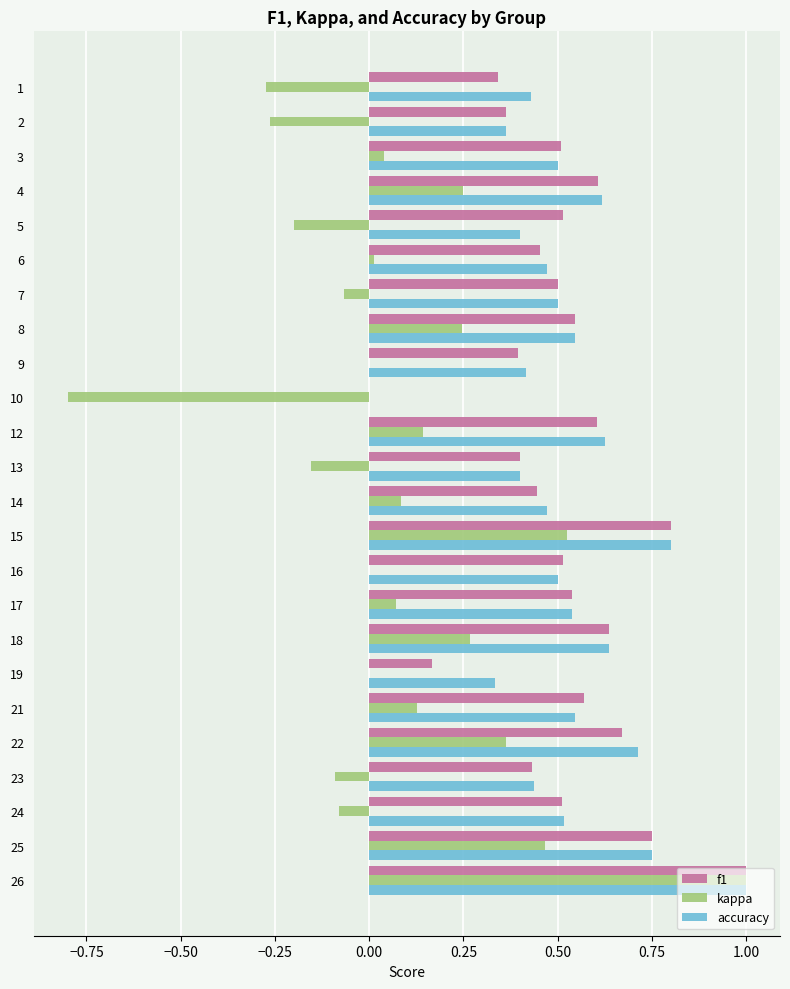

Is the value of accuracy at 8 greater than the value of f1 at 23?

Yes